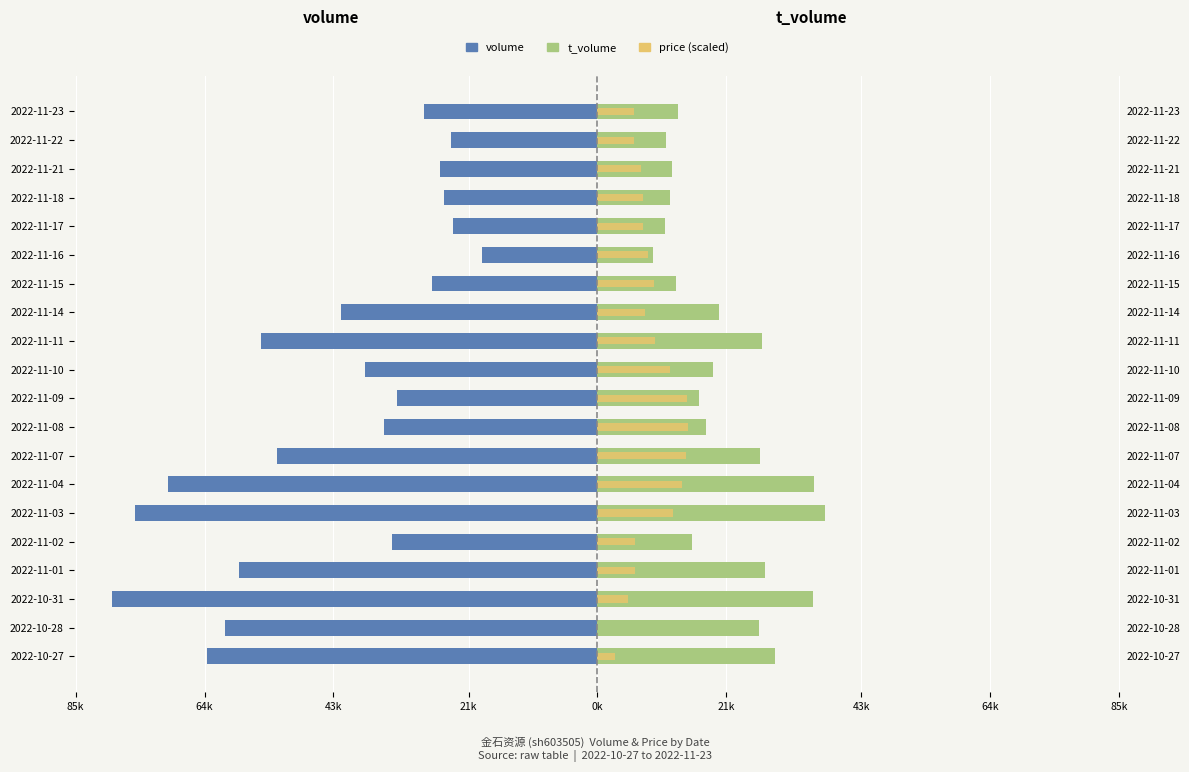

The value of t_volume at 2022-10-28 is 41275.8. True or false?

False